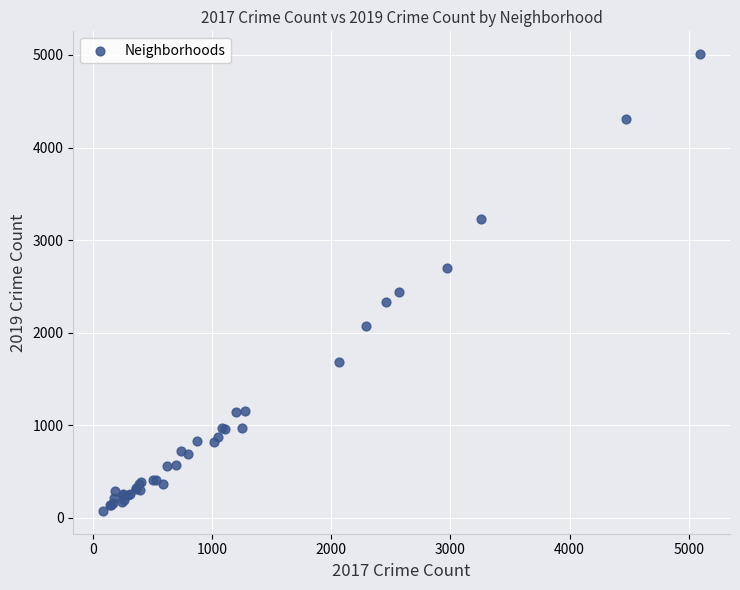

What Y value in the scatter plot is closest to 2542?

2441